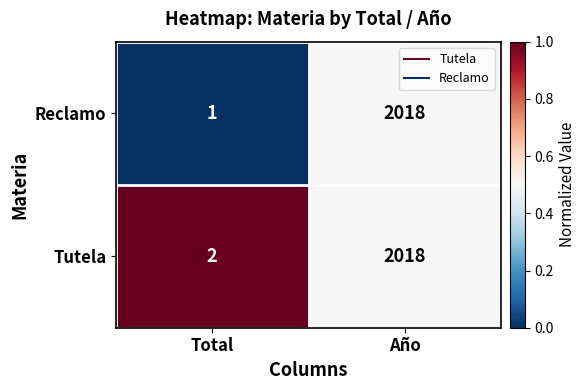

Which series has the widest spread of values?

Reclamo